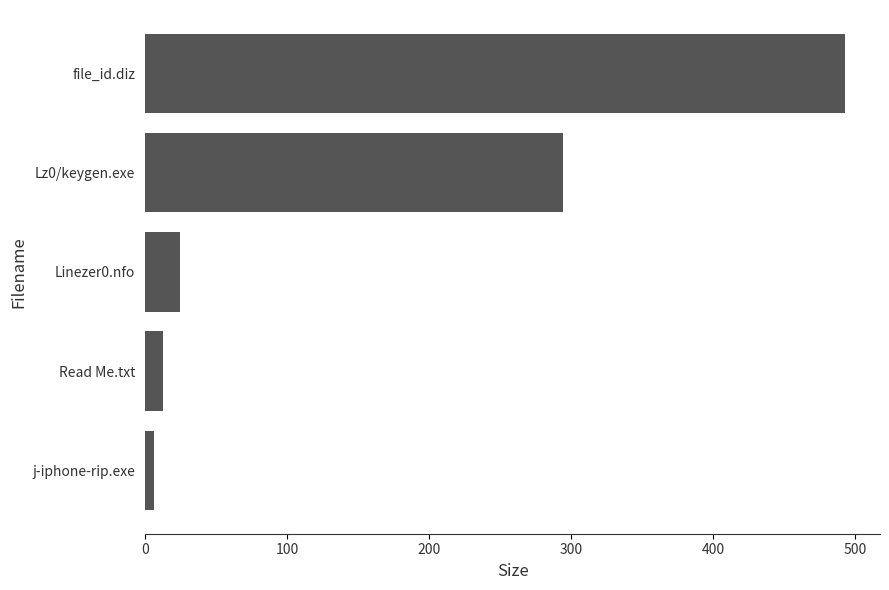

Rank the categories by value from highest to lowest.

file_id.diz, Lz0/keygen.exe, Linezer0.nfo, Read Me.txt, j-iphone-rip.exe